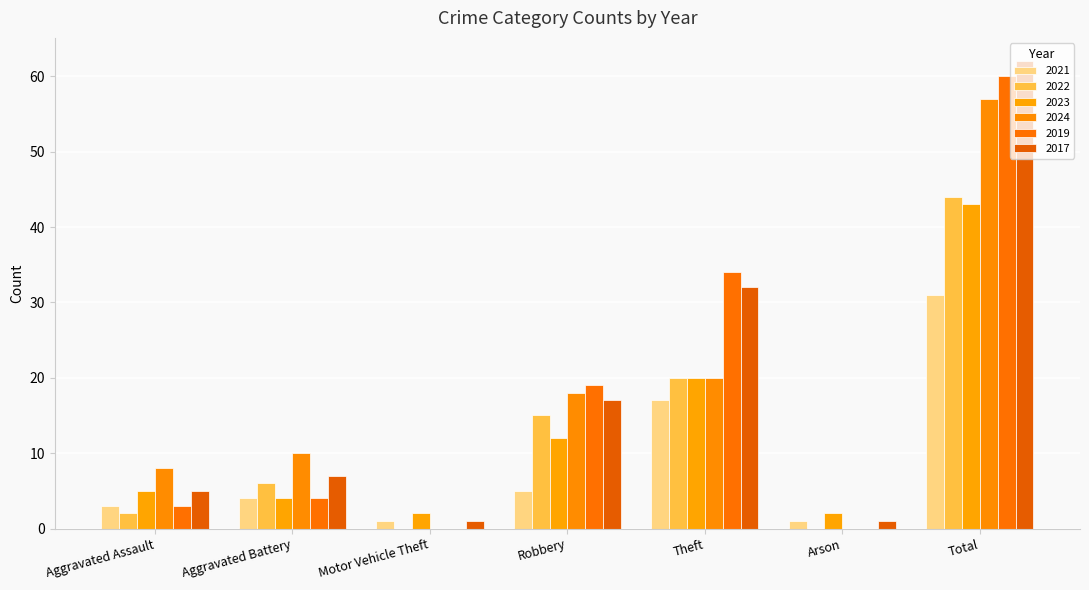

Reading left to right, list all the values displayed in this chart.

2021: Aggravated Assault=3	Aggravated Battery=4	Motor Vehicle Theft=1	Robbery=5	Theft=17	Arson=1	Total=31
2022: Aggravated Assault=2	Aggravated Battery=6	Motor Vehicle Theft=0	Robbery=15	Theft=20	Arson=0	Total=44
2023: Aggravated Assault=5	Aggravated Battery=4	Motor Vehicle Theft=2	Robbery=12	Theft=20	Arson=2	Total=43
2024: Aggravated Assault=8	Aggravated Battery=10	Motor Vehicle Theft=0	Robbery=18	Theft=20	Arson=0	Total=57
2019: Aggravated Assault=3	Aggravated Battery=4	Motor Vehicle Theft=0	Robbery=19	Theft=34	Arson=0	Total=60
2017: Aggravated Assault=5	Aggravated Battery=7	Motor Vehicle Theft=1	Robbery=17	Theft=32	Arson=1	Total=62